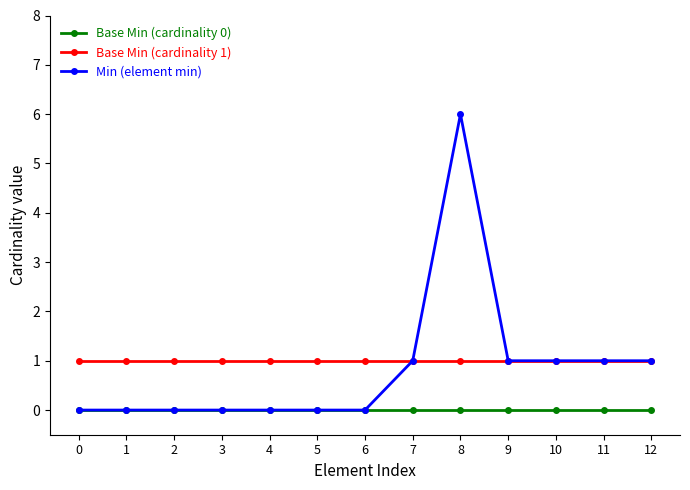

The value of Base Min (cardinality 1) at 7 is 2. True or false?

False